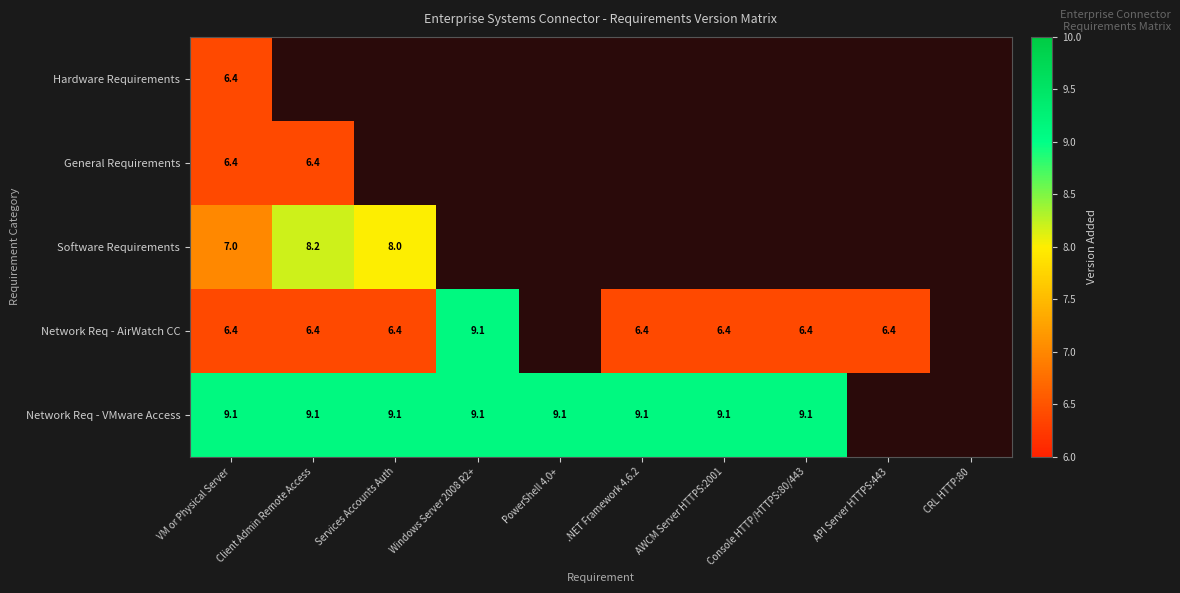

True or false: Network Req - VMware Access has a value of 13.5 at Client Admin Remote Access.

False